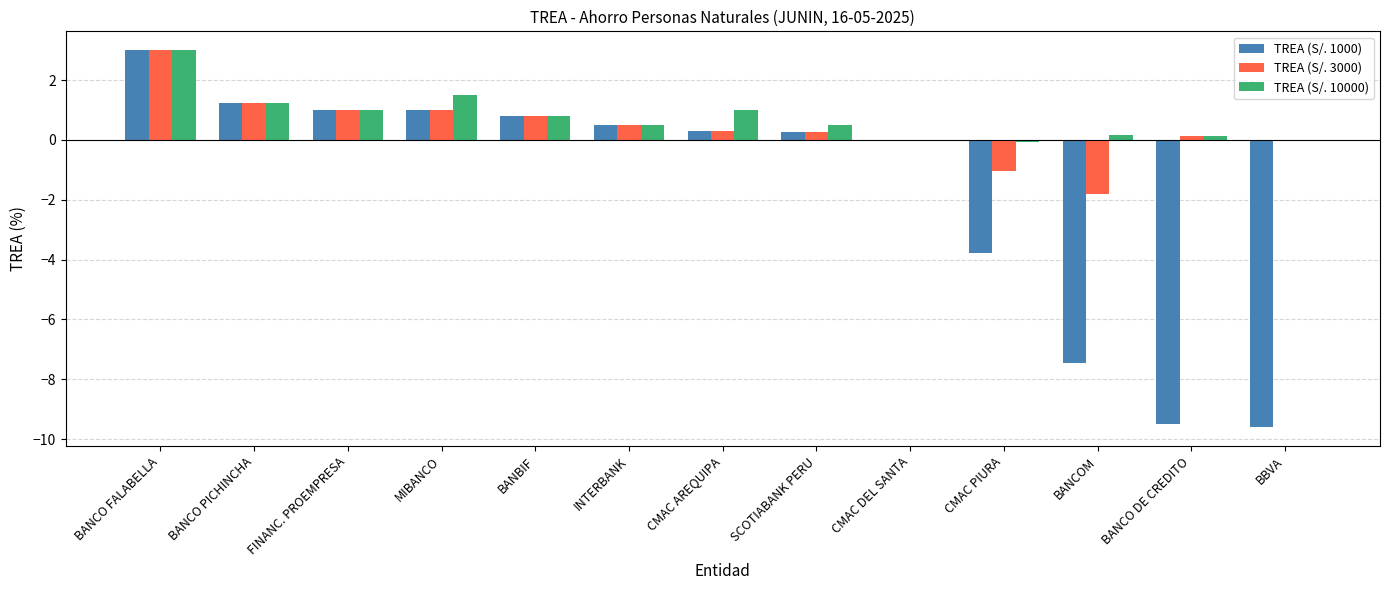

The value of TREA (S/. 3000) at BANCOM is -1.8. True or false?

True